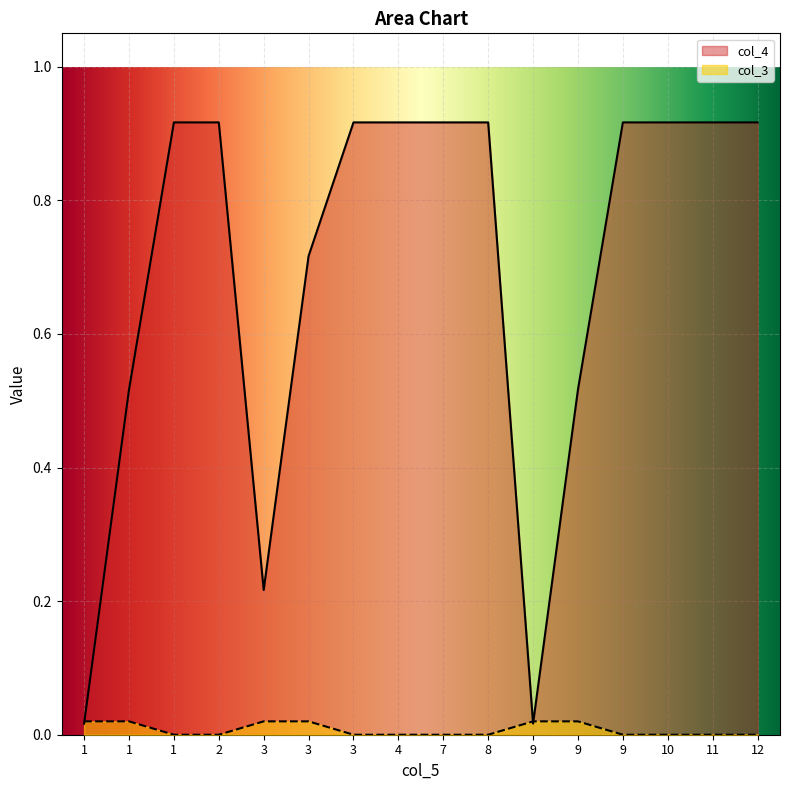

Rank the series at 9 from lowest to highest value.

col_4, col_3